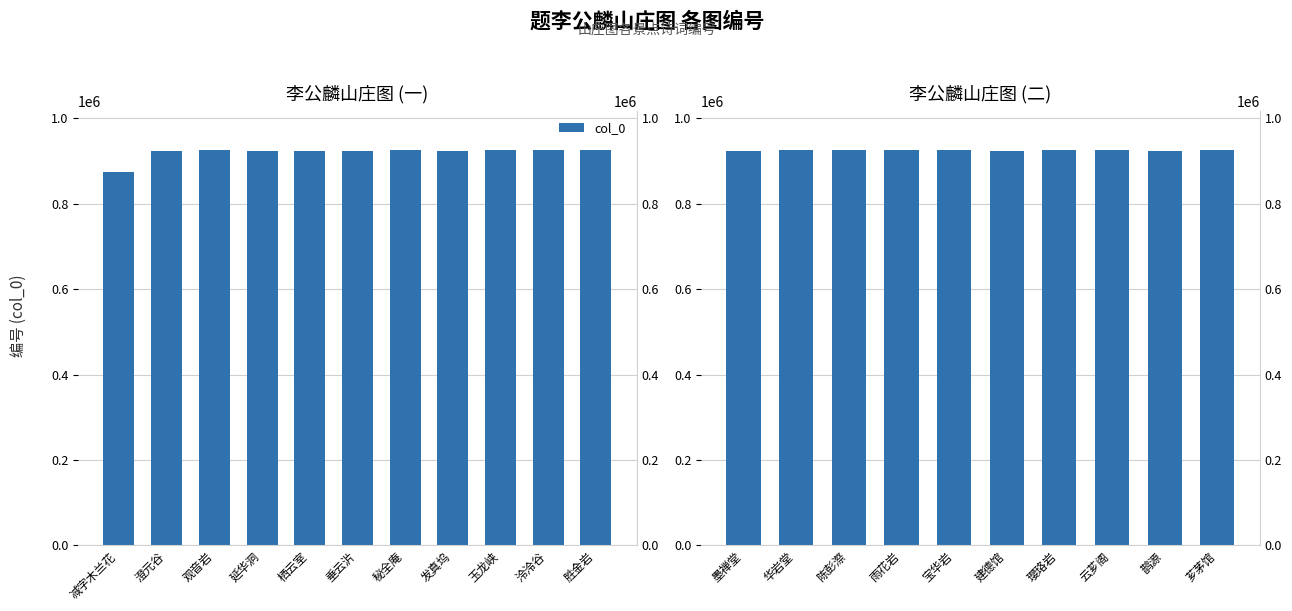

Which has a higher value, 雨花岩 or 华岩堂?

雨花岩